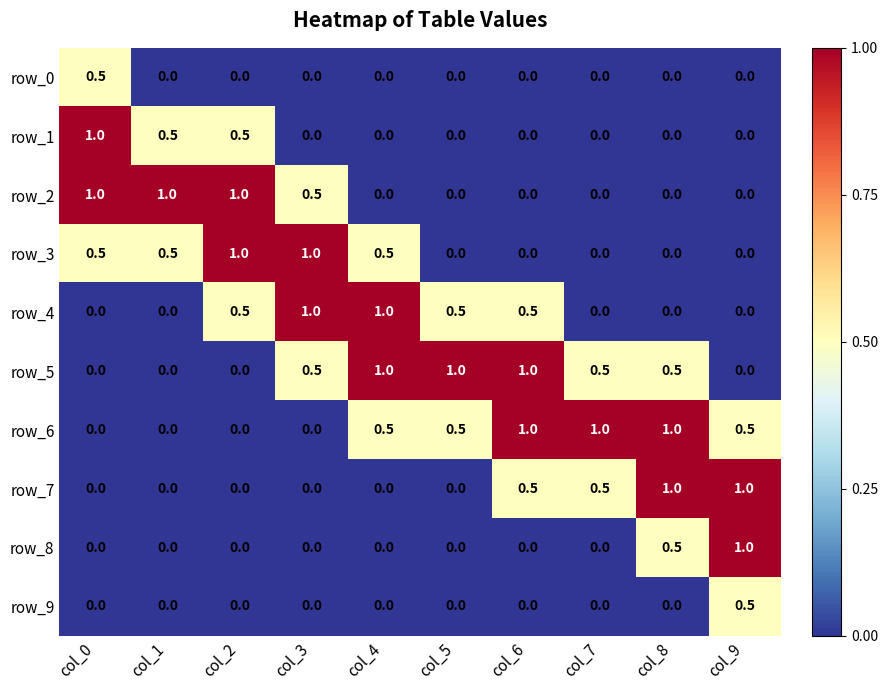

How many series are shown in this chart?

10